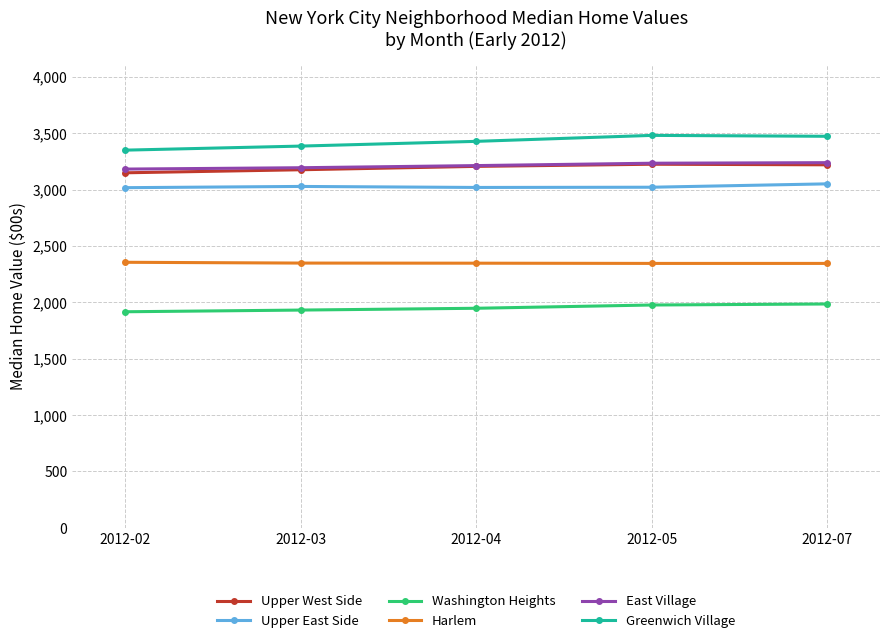

What is the lowest value of the Harlem series?

2345